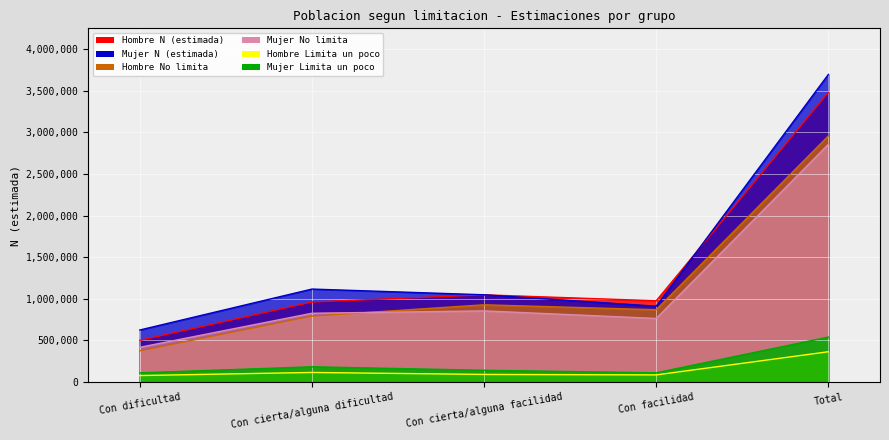

True or false: Hombre No limita has a value of 372576 at Con dificultad.

True